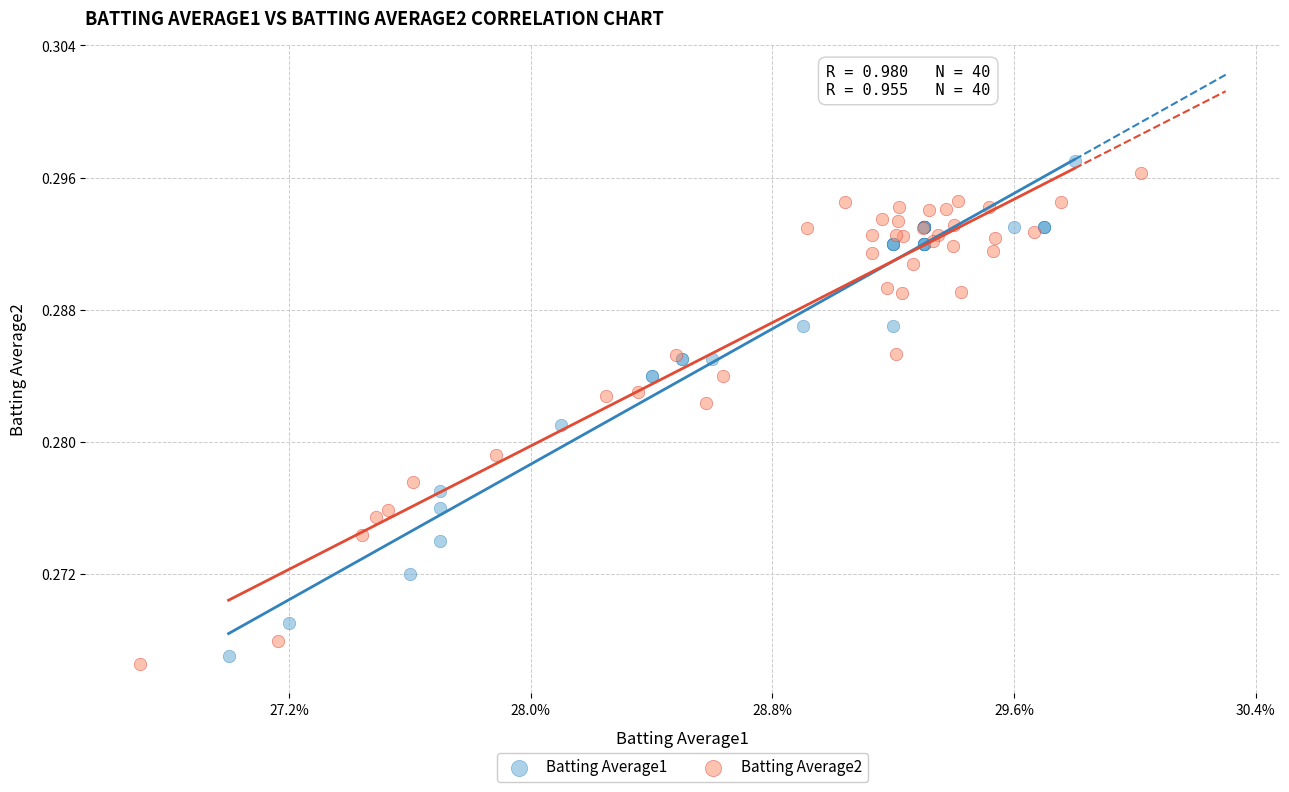

Which series reaches the minimum Y coordinate?

Batting Average2